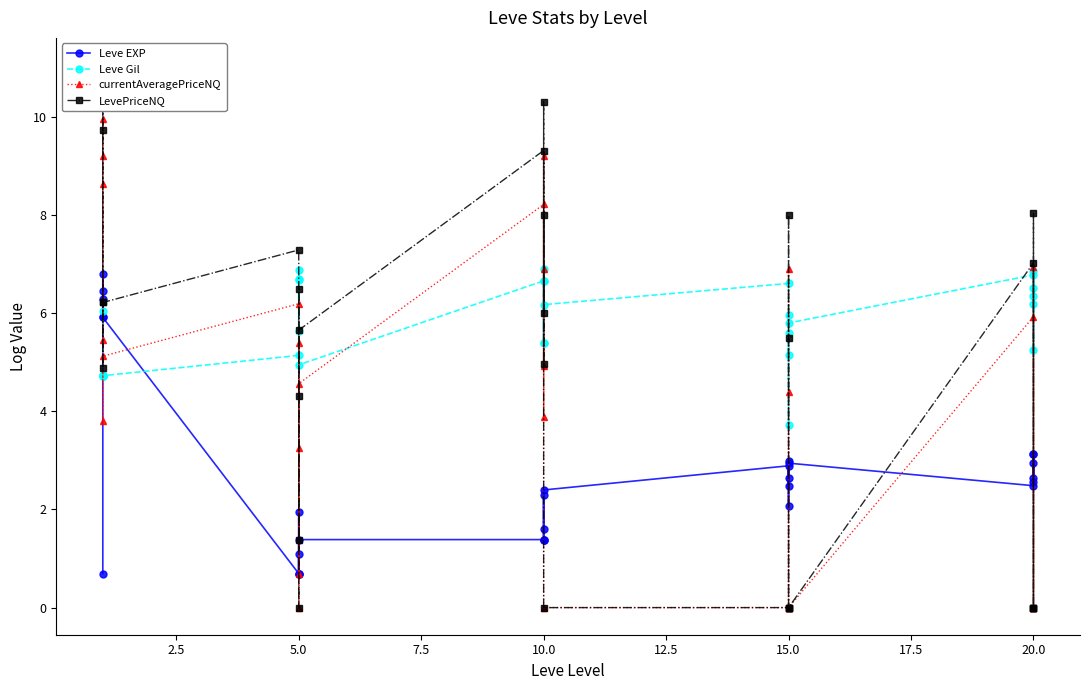

How many series are shown in this chart?

4